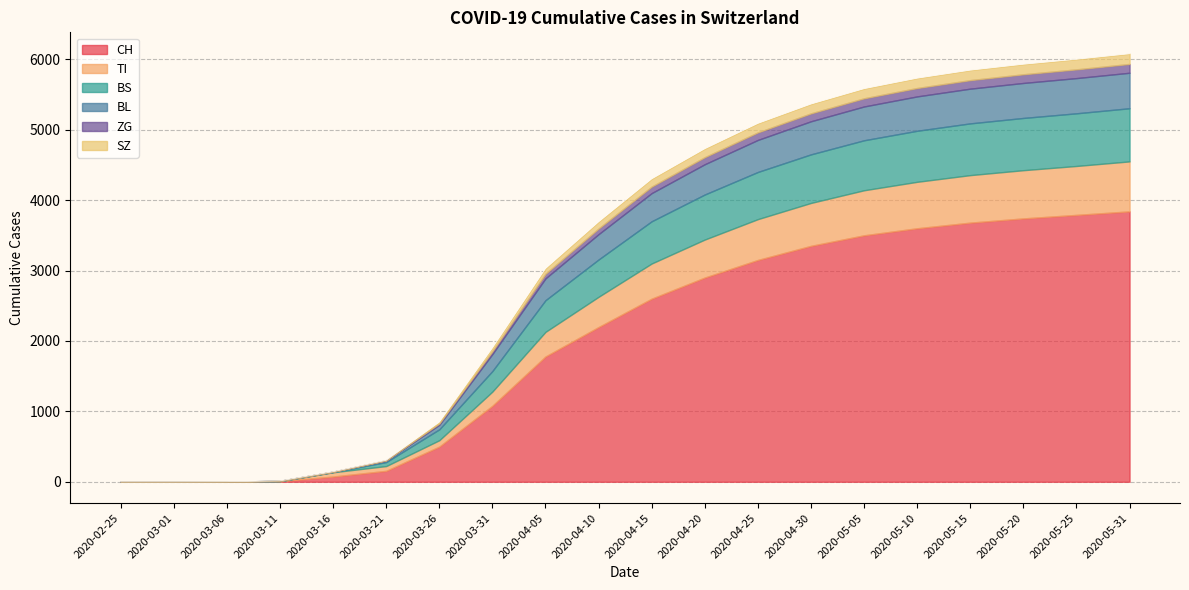

Between 2020-05-05 and 2020-05-25, which series saw the biggest shift?

CH